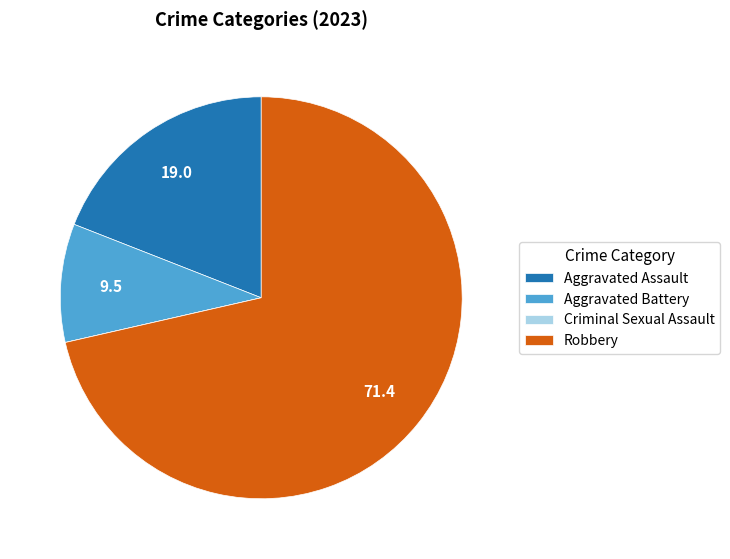

Combined, do Aggravated Assault and Robbery account for over 50%?

Yes